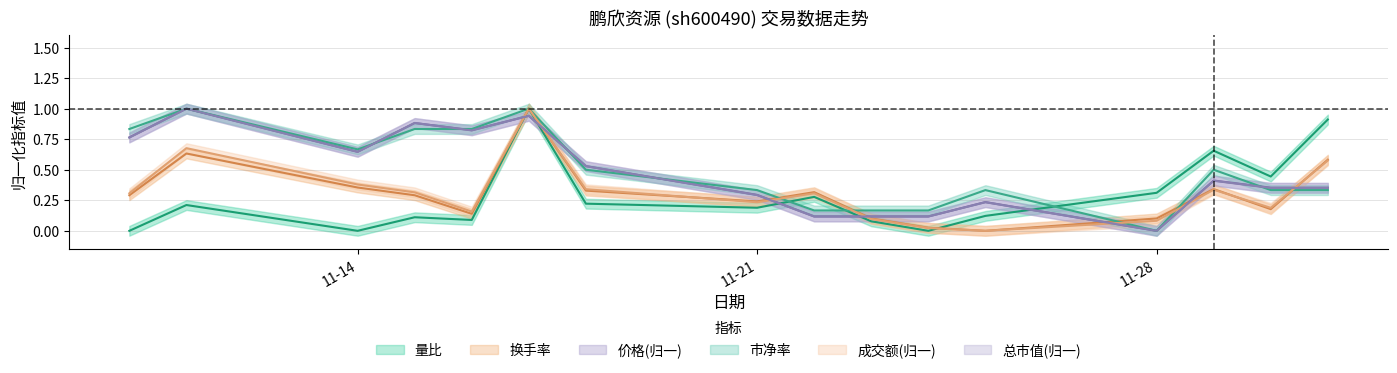

Reading right to left, what are all the values shown in this chart?

成交额(万元): 0.6	0.2	0.3	0.1	0.0	0.0	0.1	0.3	0.2	0.3	1.0	0.2	0.3	0.4	0.7	0.3
量比: 0.9	0.4	0.7	0.3	0.1	0.0	0.1	0.3	0.2	0.2	1.0	0.1	0.1	0.0	0.2	0.0
换手率: 0.6	0.2	0.3	0.1	0.0	0.0	0.1	0.3	0.2	0.3	1.0	0.1	0.3	0.4	0.6	0.3
价格: 0.4	0.4	0.4	0.0	0.2	0.1	0.1	0.1	0.3	0.5	0.9	0.8	0.9	0.6	1.0	0.8
总市值(亿元): 0.4	0.4	0.4	0.0	0.2	0.1	0.1	0.1	0.3	0.5	0.9	0.8	0.9	0.6	1.0	0.8
市净率: 0.3	0.3	0.5	0.0	0.3	0.2	0.2	0.2	0.3	0.5	1.0	0.8	0.8	0.7	1.0	0.8